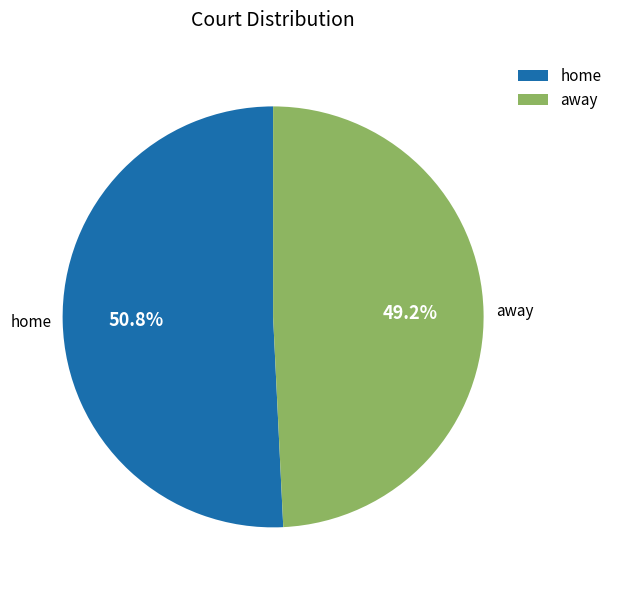

Which category has the biggest portion of the pie?

home